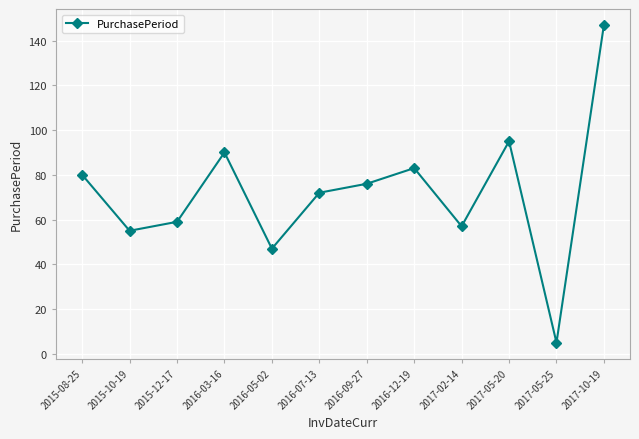

How many points are higher than both their immediate neighbors (excluding endpoints)?

3